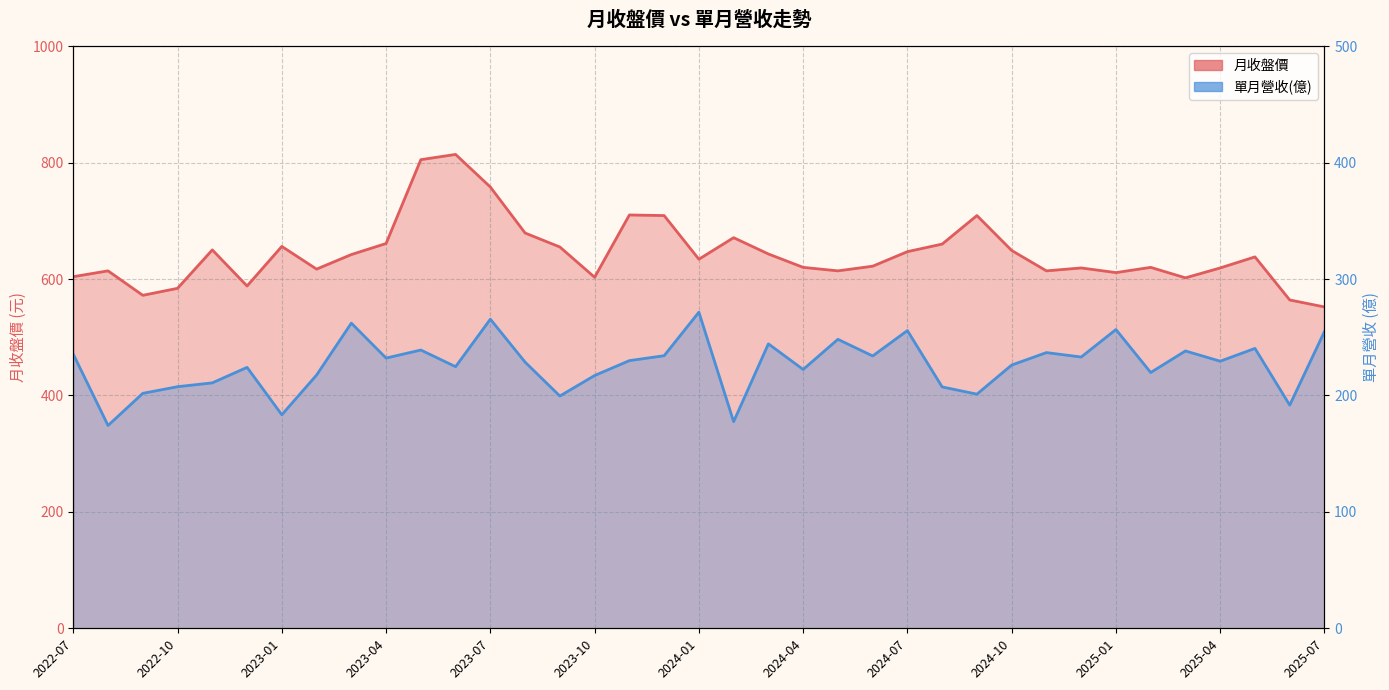

Is it true that 單月營收(億) equals 314.3 at 2023-10?

False